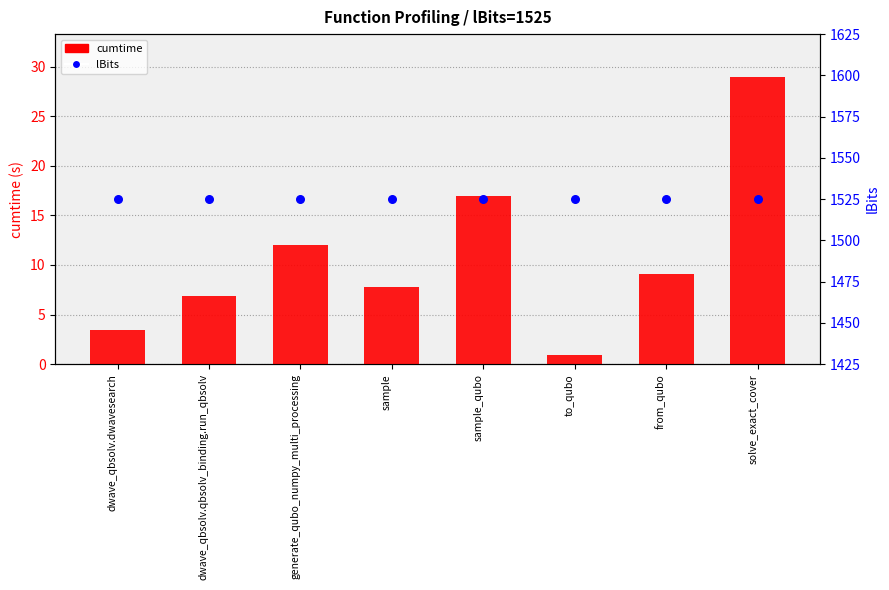

Which series reaches the maximum Y coordinate?

lBits